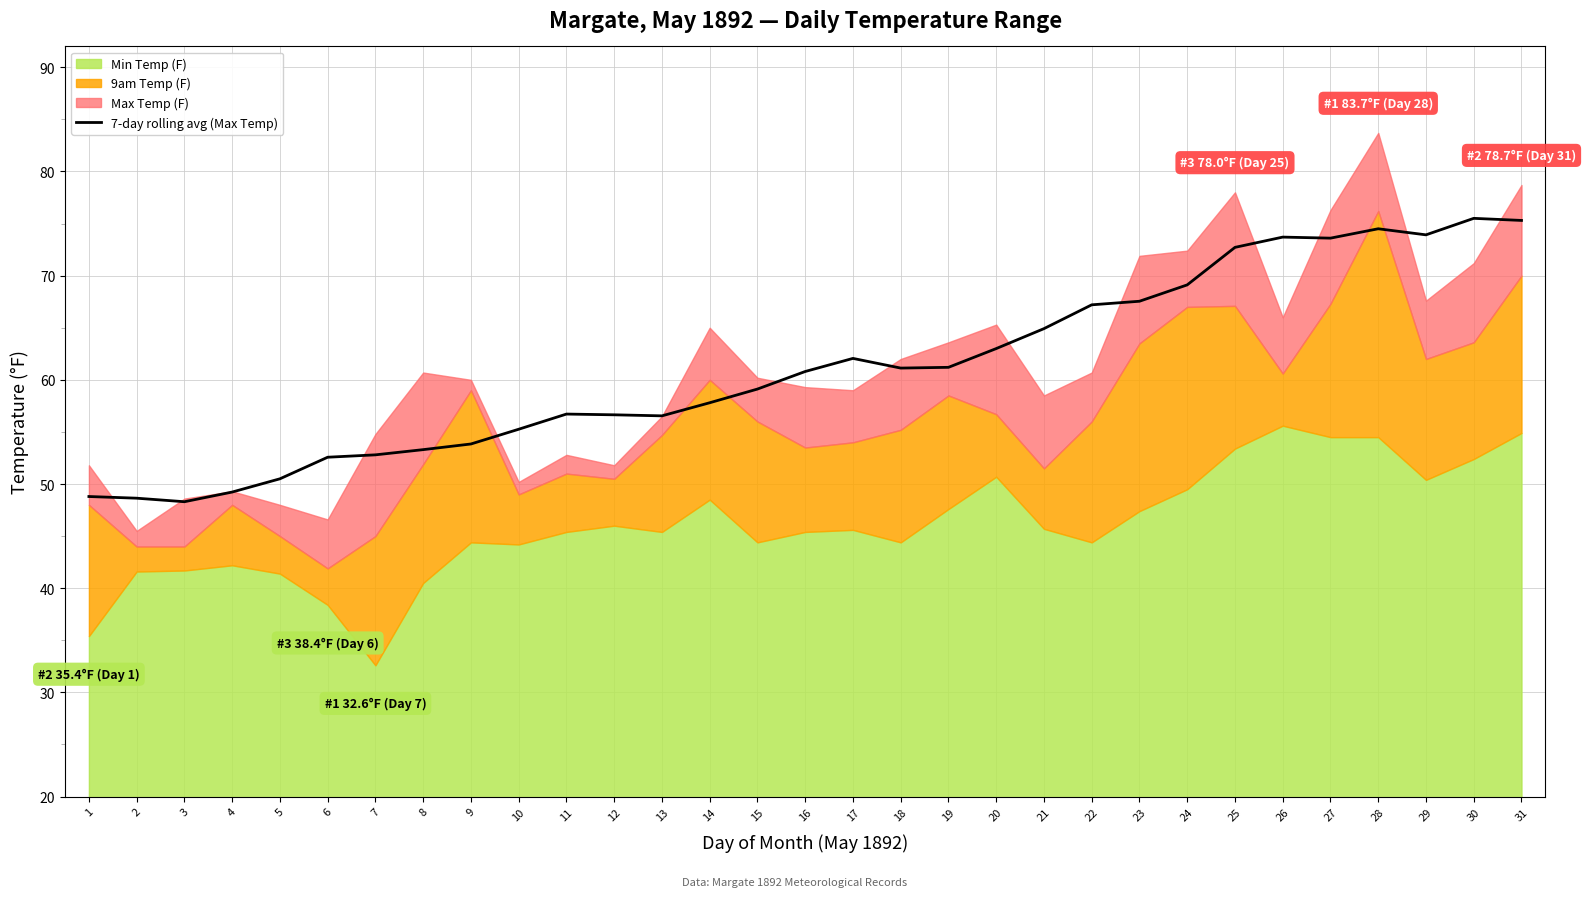

True or false: 7-day rolling avg (Max Temp) has a value of 72.7 at 25.

True